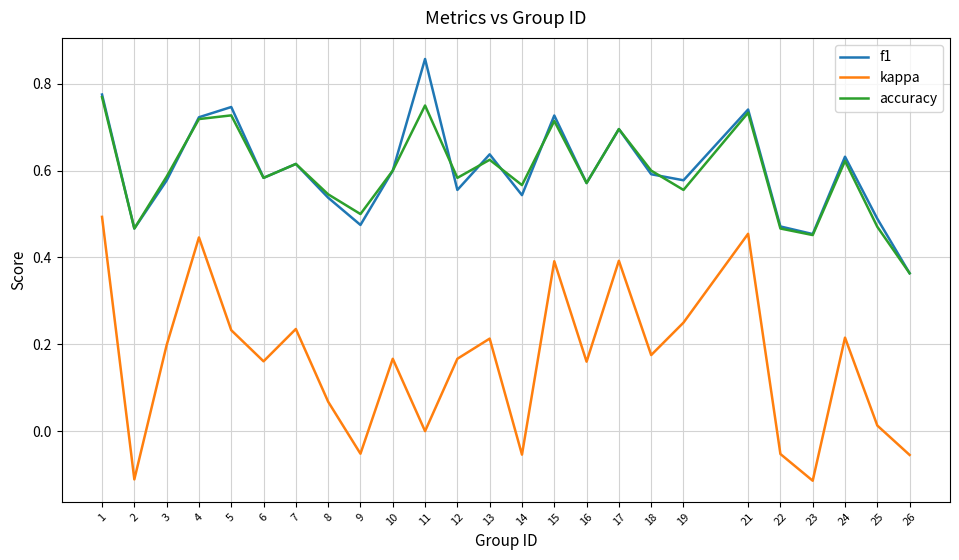

Is this an area chart (filled region under the line)?

No